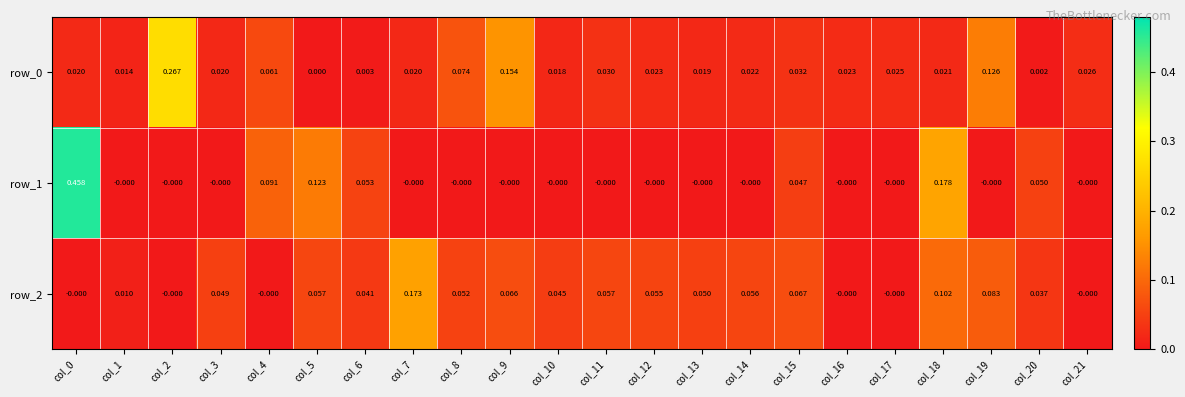

Is the value of row_0 at col_1 greater than the value of row_2 at col_12?

No